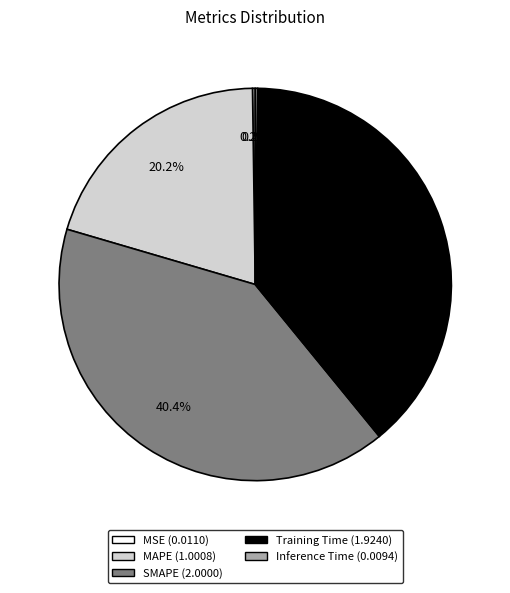

Which has a higher value, SMAPE or MAPE?

SMAPE